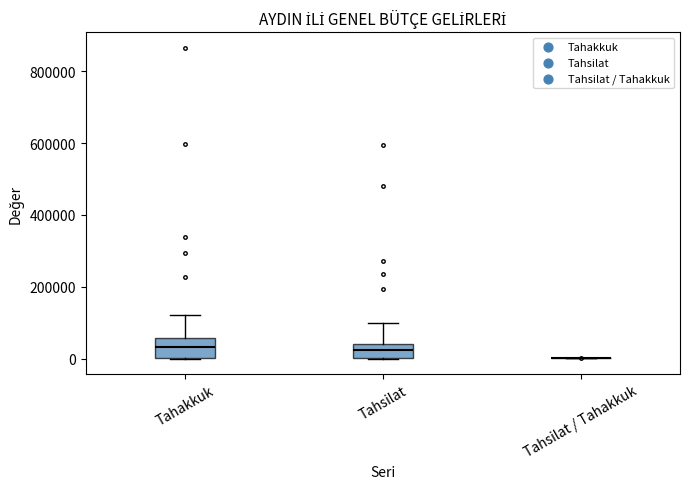

Reading left to right, transcribe this box plot: for each box, give where its median line is, the range the box spans, and where its two whiskers end, as read against the y-axis. The values are not printed on the chart, so give them approximately, as read against the axis.

Tahakkuk: median 40000, box 0 to 60000, whiskers 0 to 120000
Tahsilat: median 20000, box 0 to 40000, whiskers 0 to 100000
Tahsilat / Tahakkuk: box collapsed to a line at 0, whiskers 0 to 0